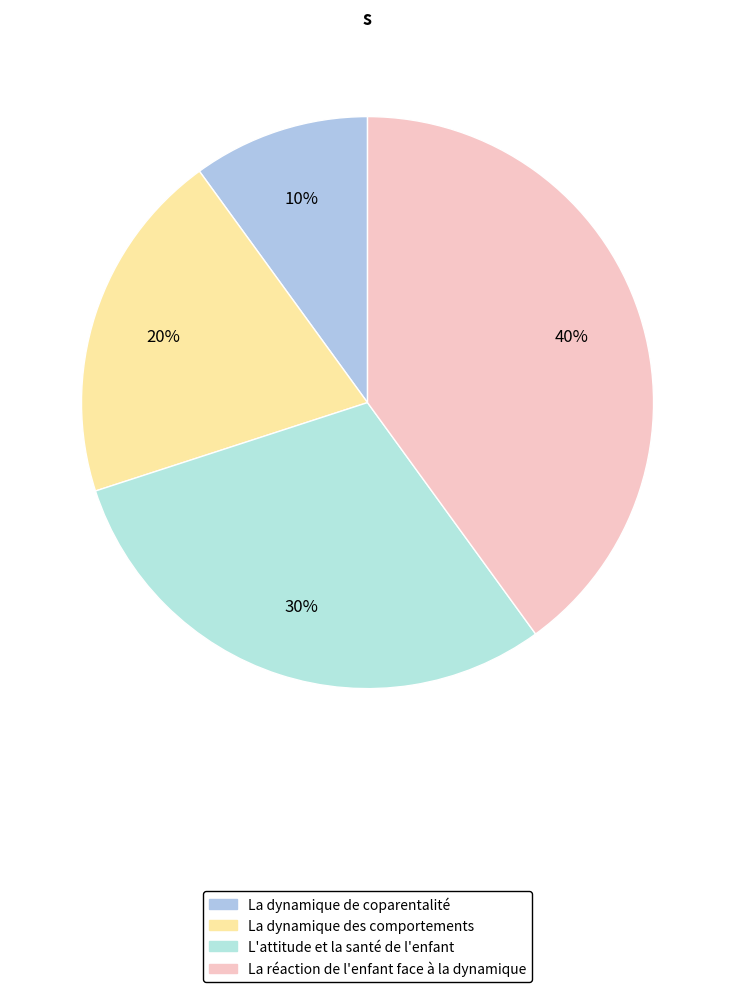

How many slices are in this pie chart?

4